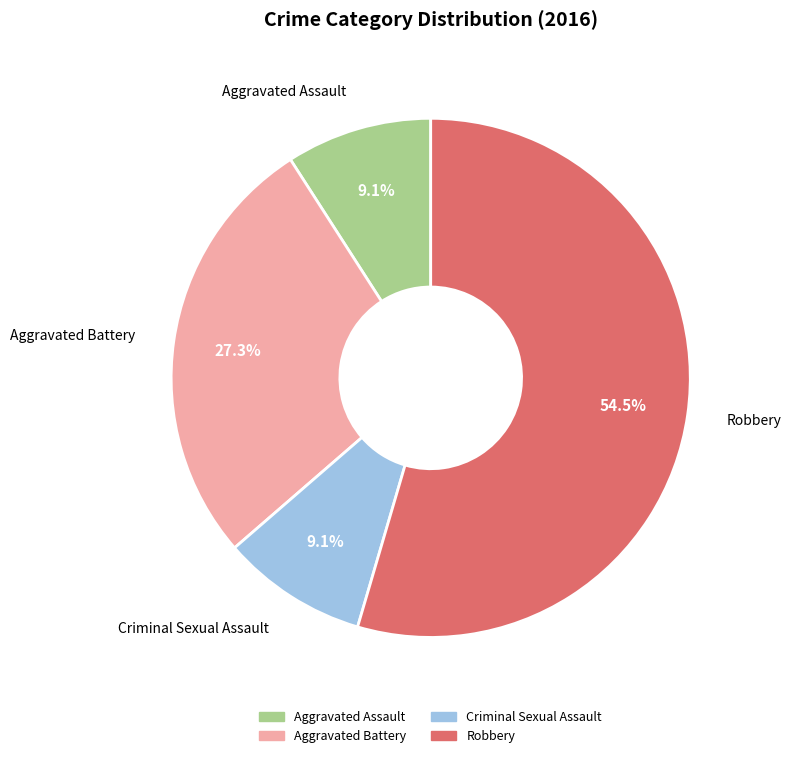

What is the largest slice in the pie chart?

Robbery